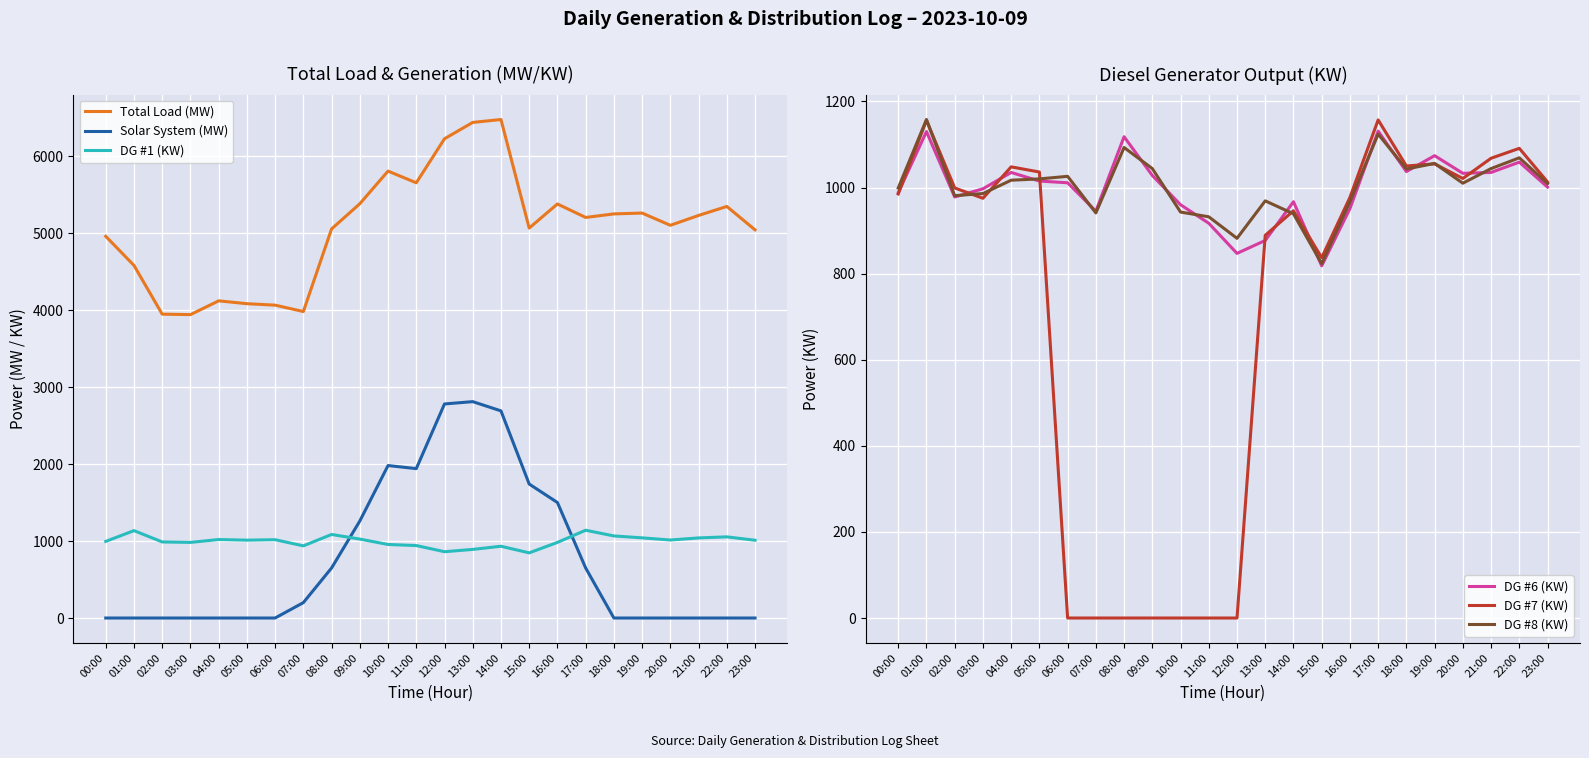

Rank the series at 21:00 from highest to lowest value.

Total Load (MW), DG #7 (KW), DG #8 (KW), DG #1 (KW), DG #6 (KW), Solar System (MW)